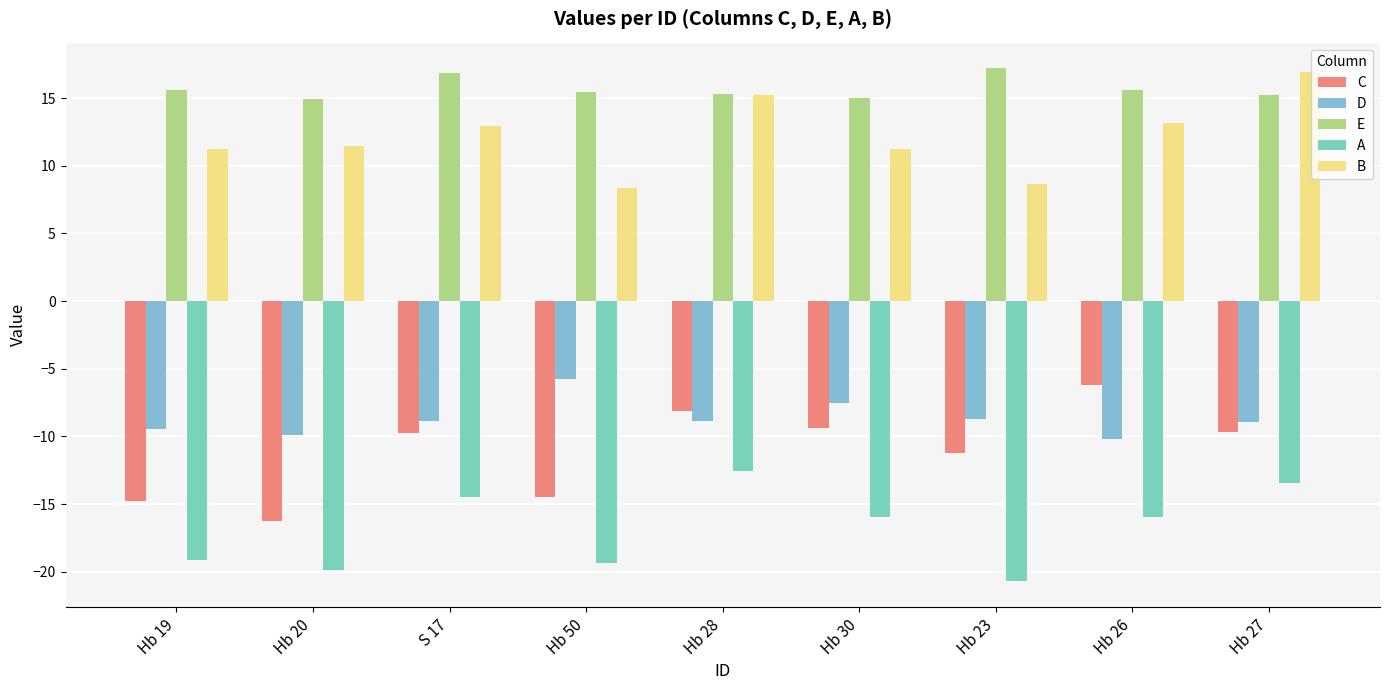

What is the total value across all series at Hb 23?

-14.8